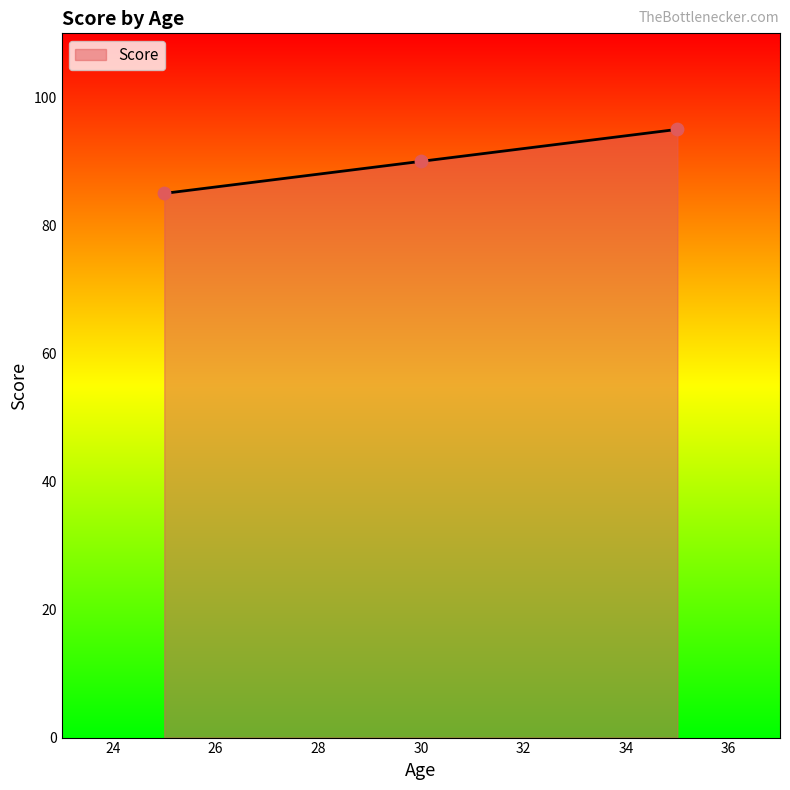

What is the greatest value displayed?

95